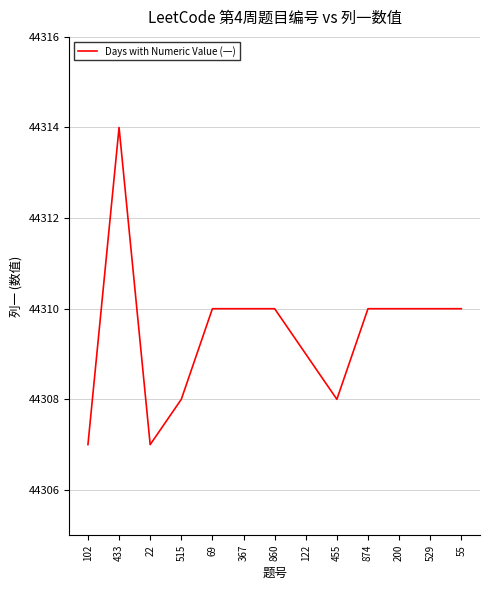

At which category does the data reach its first local valley?

22